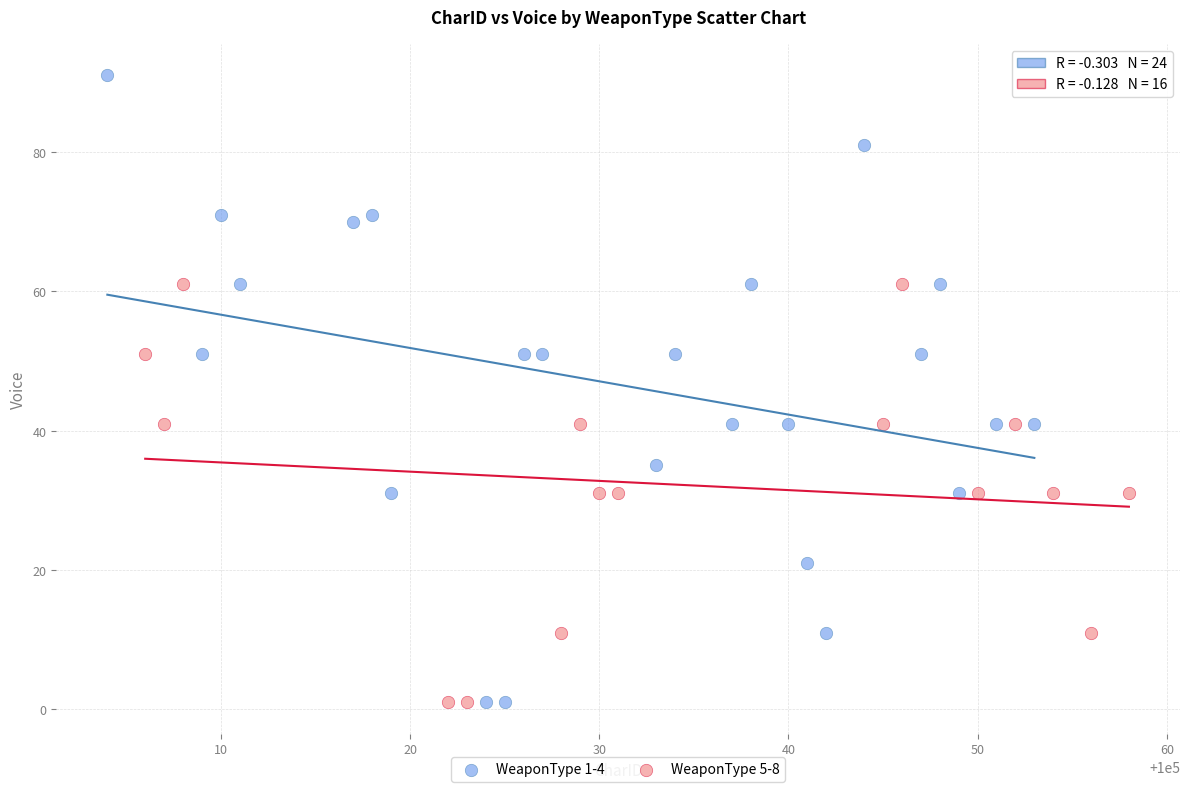

Which series reaches the maximum Y coordinate?

WeaponType 1-4